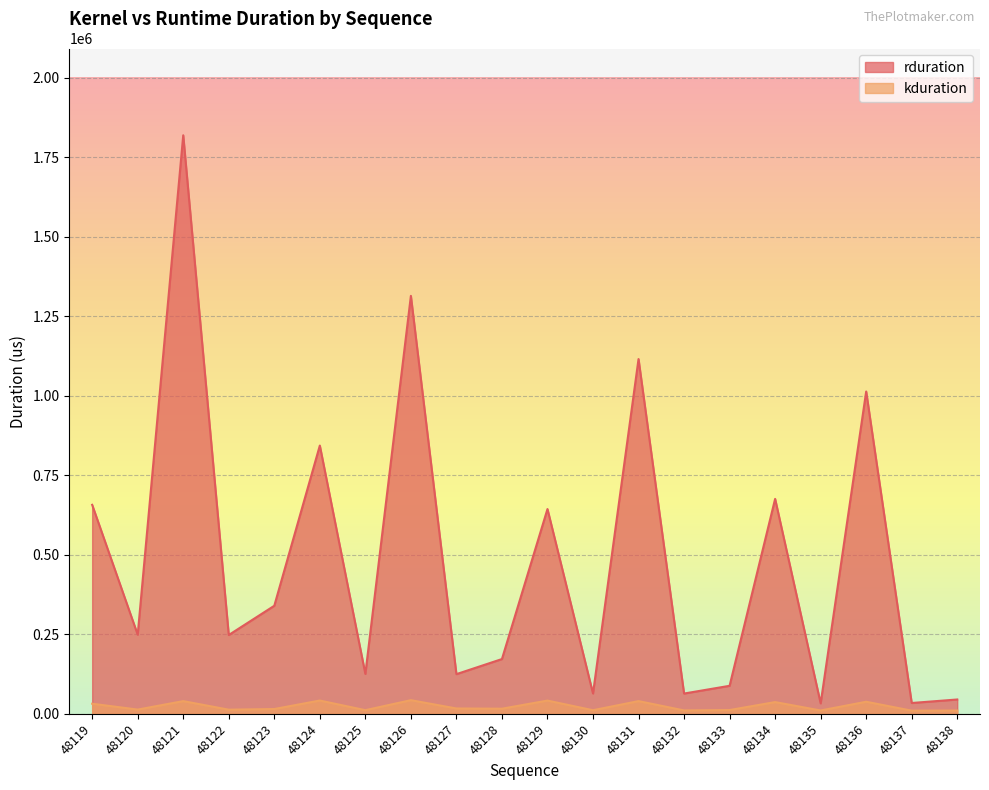

The rduration series shows 26931 at 48132. True or false?

False